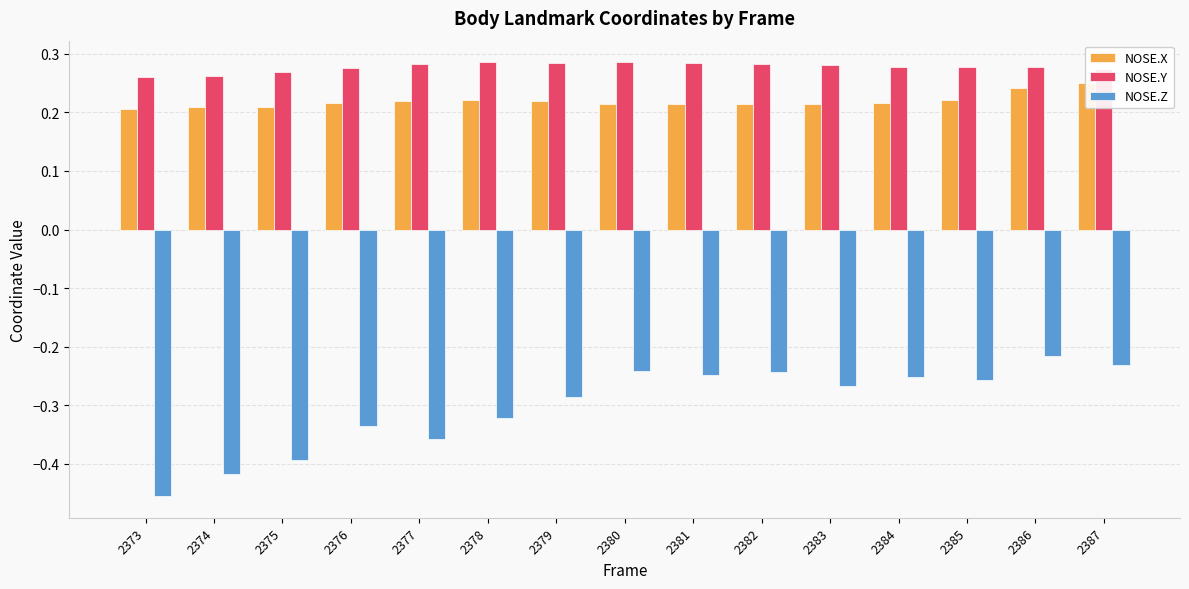

Is the value of NOSE.Z at 2386 greater than the value of NOSE.Y at 2387?

No